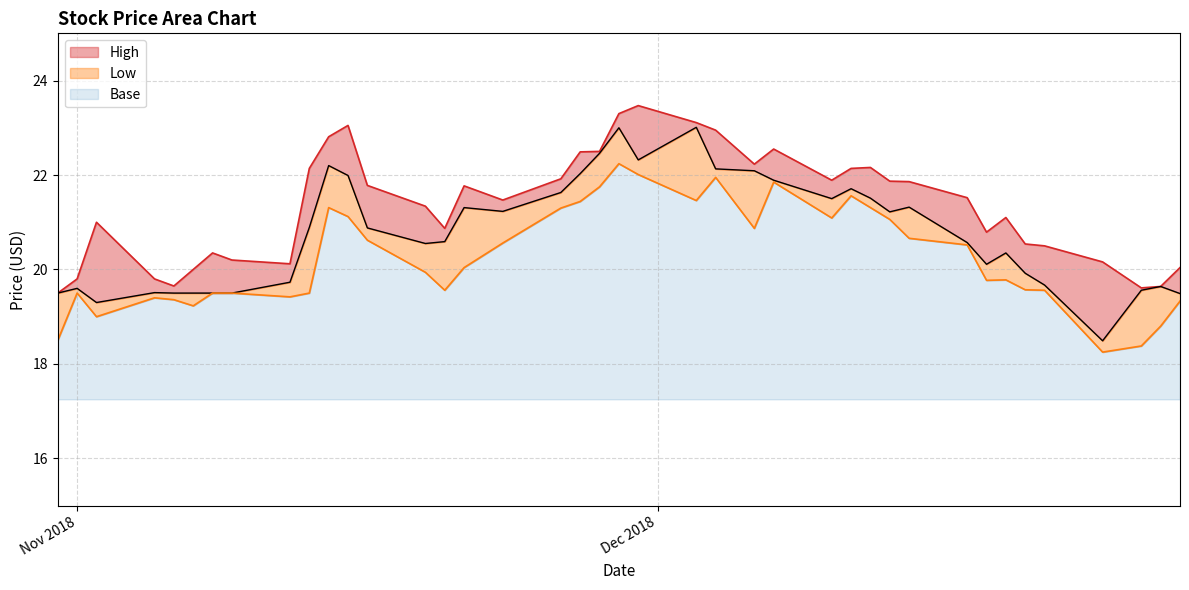

Which category has the lowest value across all series?

2018-12-24